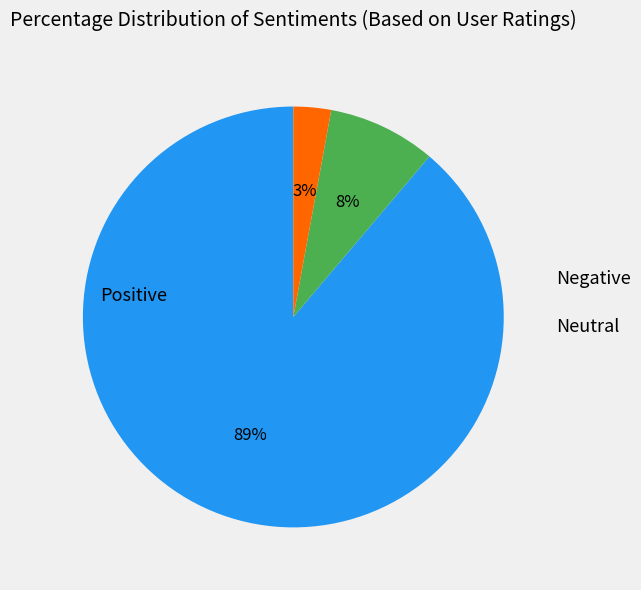

Does any single category account for the majority?

Yes